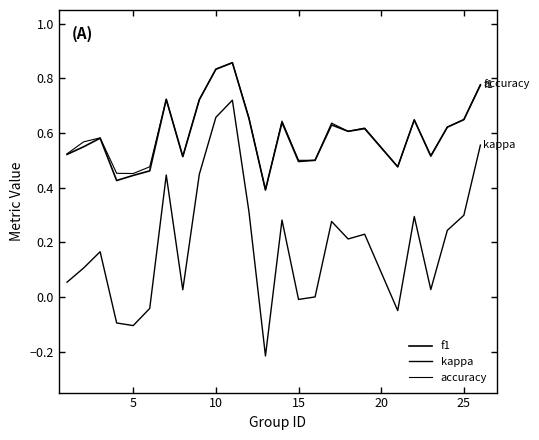

How many lines are shown in the chart?

3